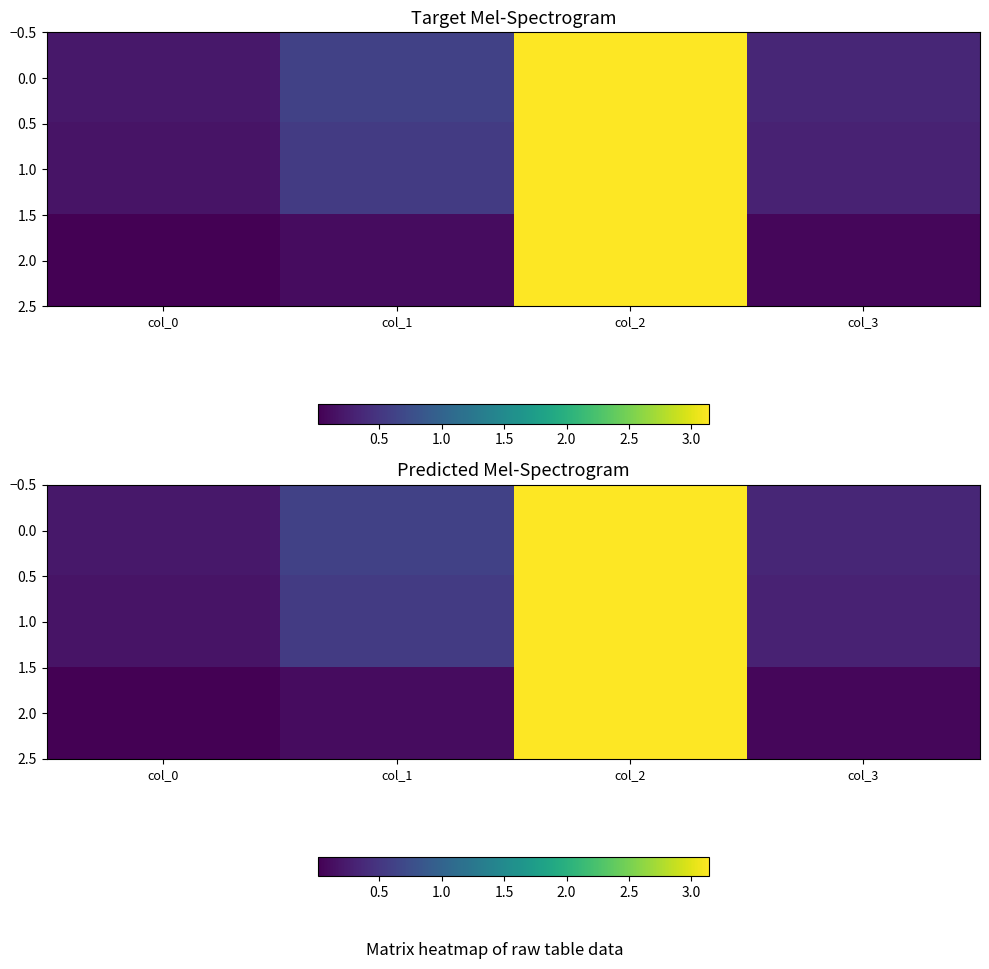

Count the number of data series in this chart.

3